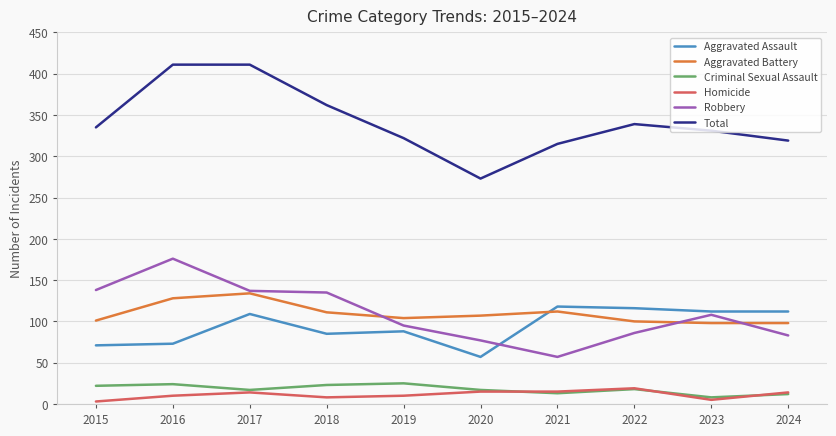

True or false: Robbery and Total cross at least once.

False